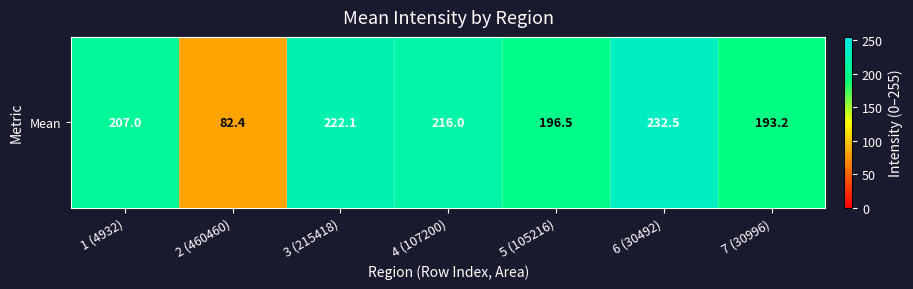

The chart shows a value of 222.1 at 3 (215418). True or false?

True